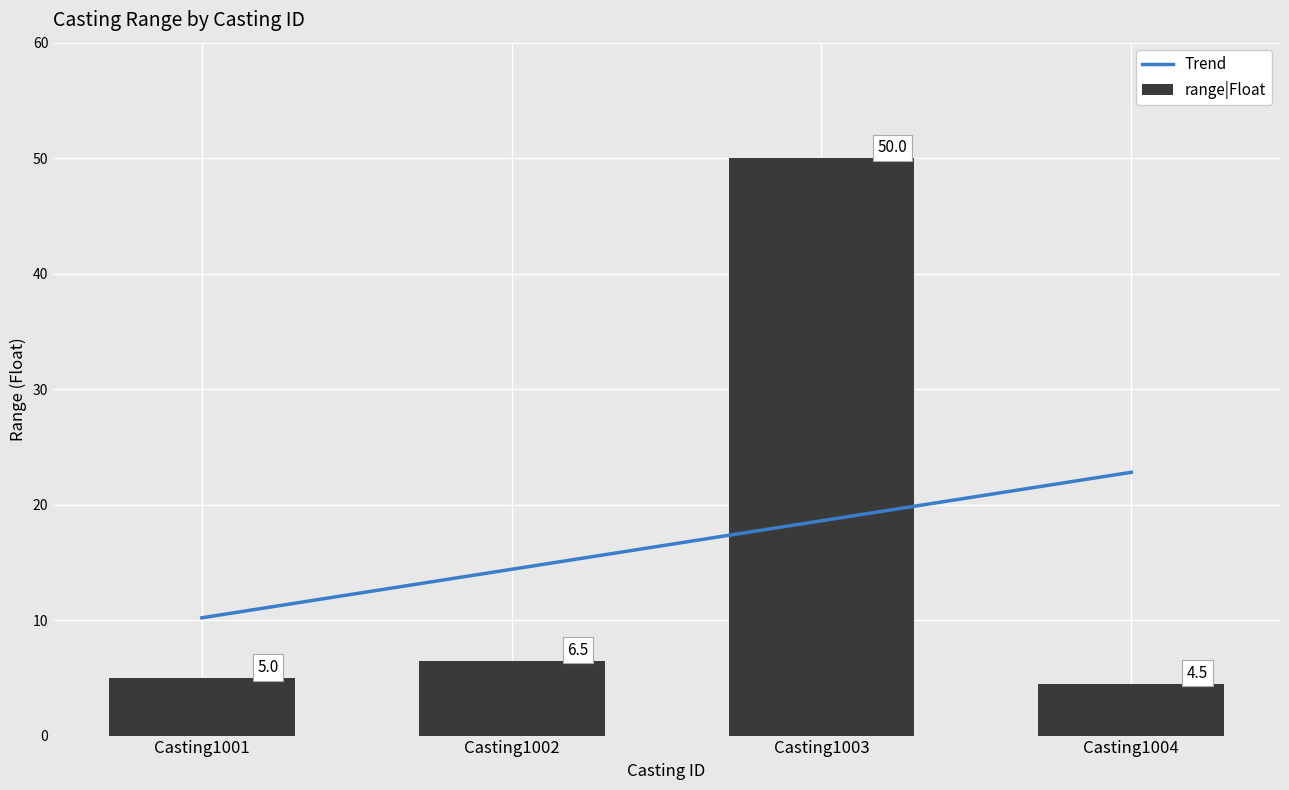

Which category has the lowest value across all series?

Casting1004